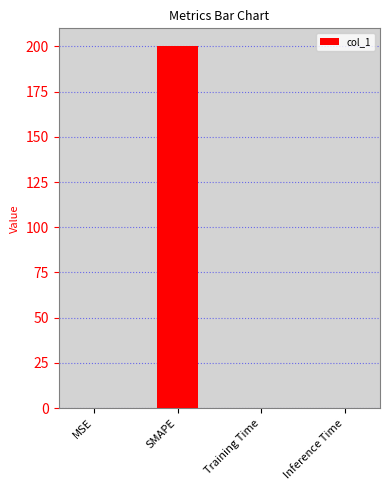

What is the average value?

50.1